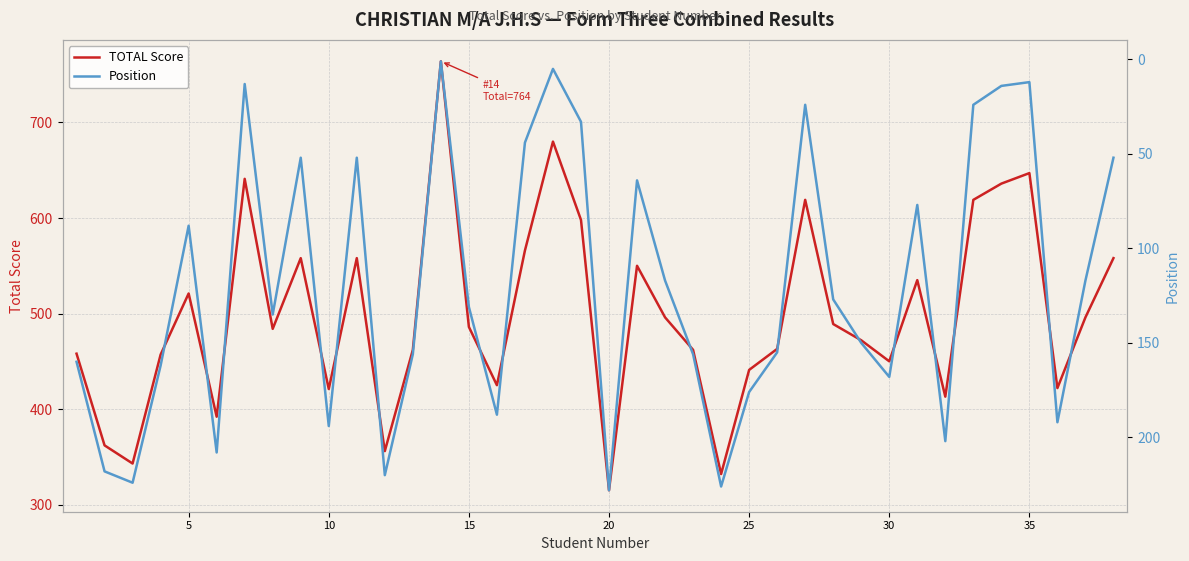

The value of TOTAL Score at 5 is 521. True or false?

True